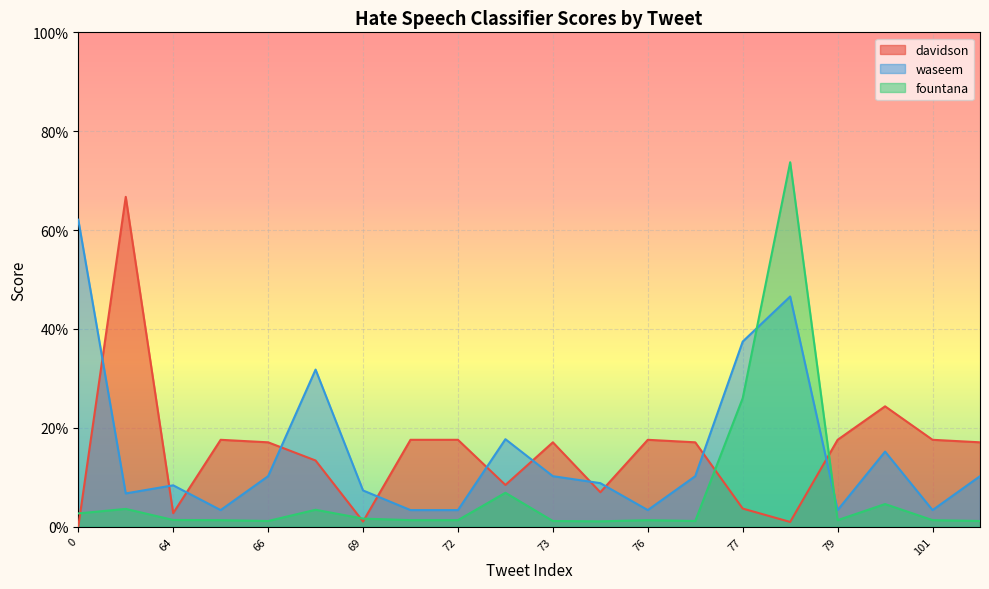

List the labels in order of fountana value, largest first.

78, 77, 71, 80, 63, 67, 0, 69, 64, 65, 70, 72, 76, 79, 101, 66, 73, 75, 81, 74